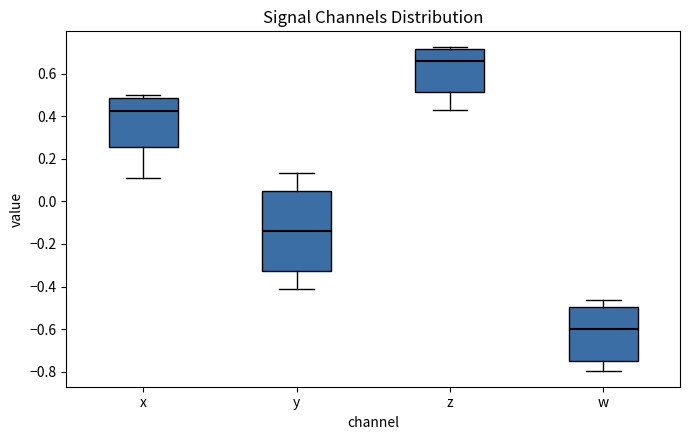

Which box has the lowest median line?

w